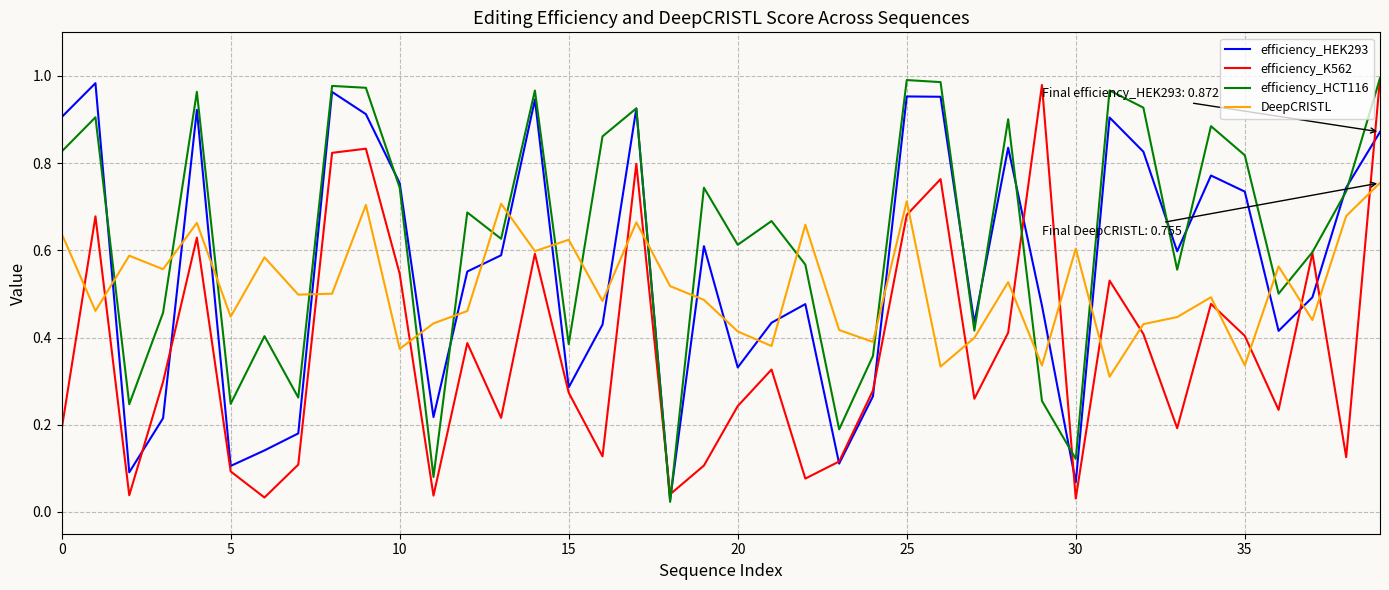

After their last crossing, which series has the higher values: efficiency_HEK293 or DeepCRISTL?

efficiency_HEK293